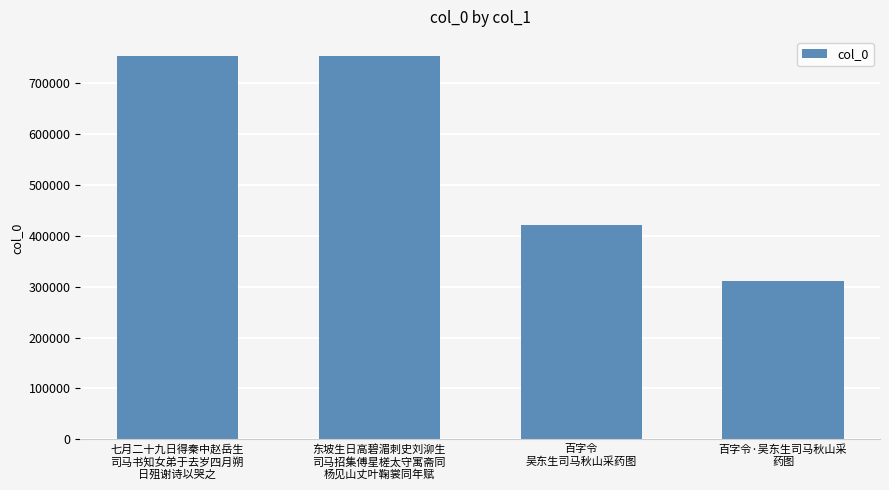

What value does the data have at 七月二十九日得秦中赵岳生
司马书知女弟于去岁四月朔
日殂谢诗以哭之, to the nearest 50?

751800